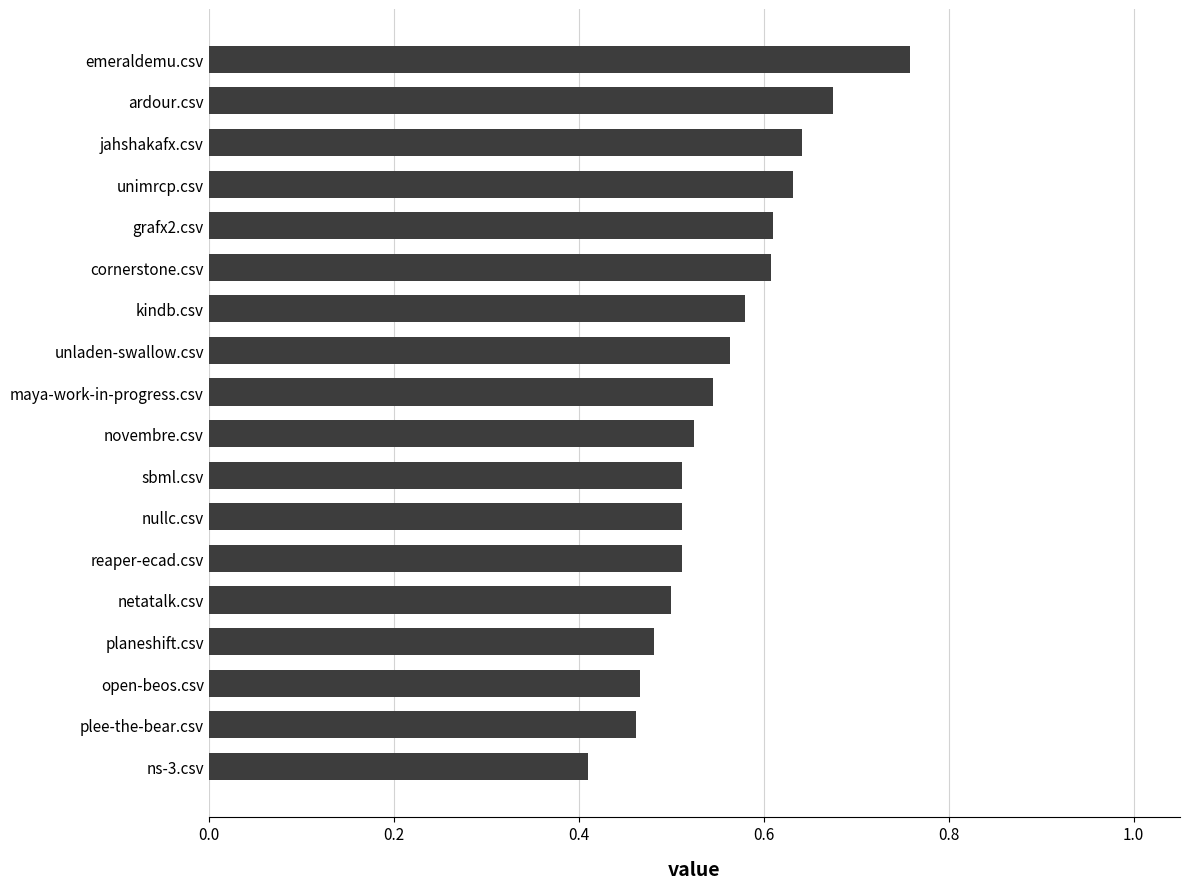

Count the values in the range 0 to 1.

18